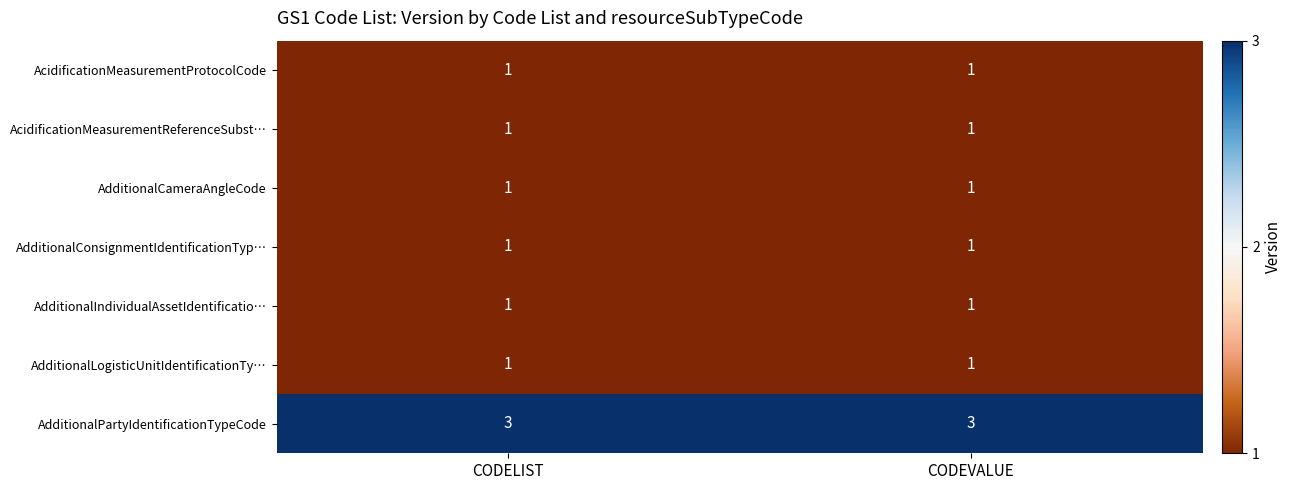

At how many categories does at least one series exceed 1?

2